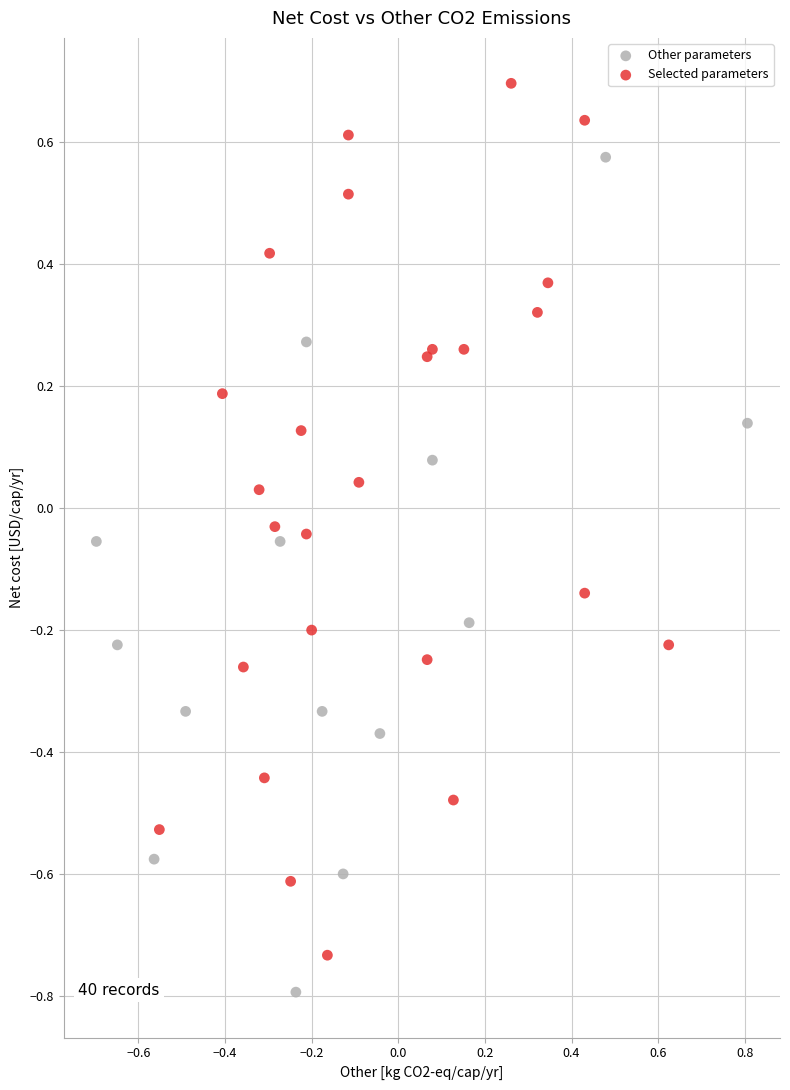

Which series contains the lowest Y value?

Other parameters